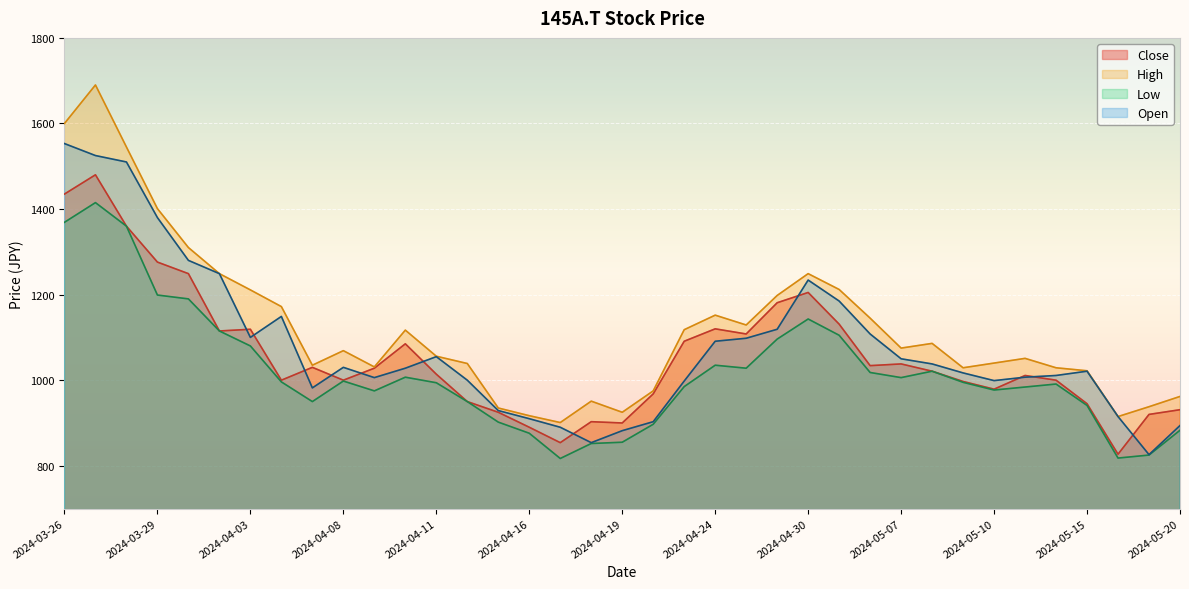

True or false: Low and Close intersect in this chart.

False